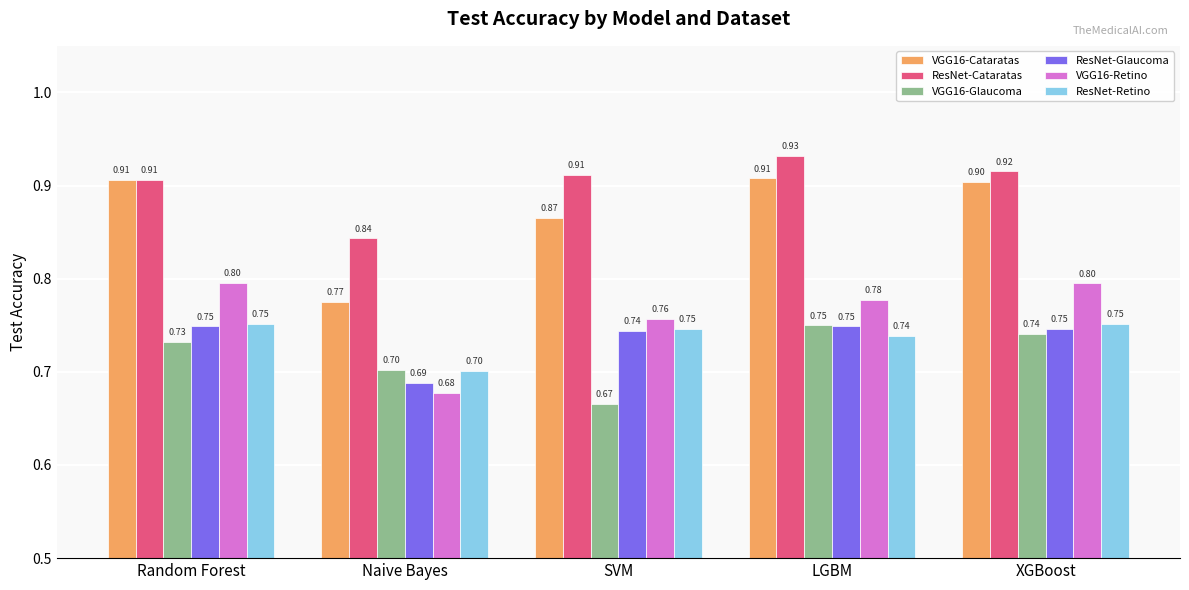

Which series has the largest range (max minus min)?

VGG16-Cataratas